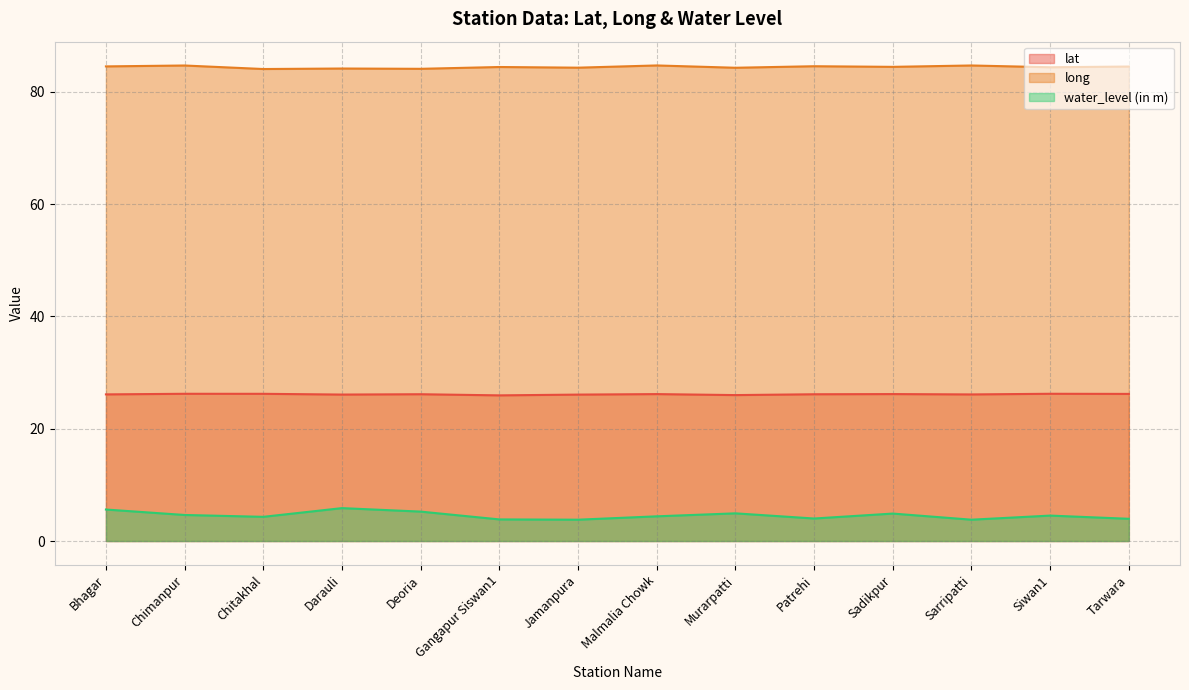

Reading left to right, list all the values displayed in this chart.

lat: 26.1	26.2	26.2	26.1	26.1	25.9	26.1	26.2	26.0	26.1	26.2	26.1	26.2	26.2
long: 84.5	84.7	84.0	84.1	84.1	84.4	84.3	84.7	84.3	84.5	84.4	84.7	84.4	84.5
water_level (in m): 5.6	4.6	4.3	5.9	5.2	3.9	3.8	4.4	4.9	4.0	4.9	3.8	4.5	4.0